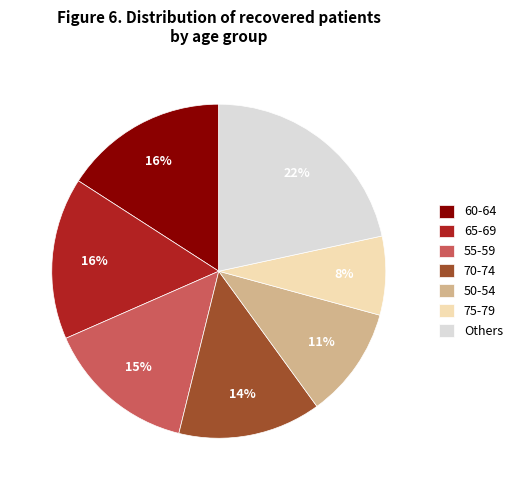

Is it true that 50-54 is 2% of the pie?

False